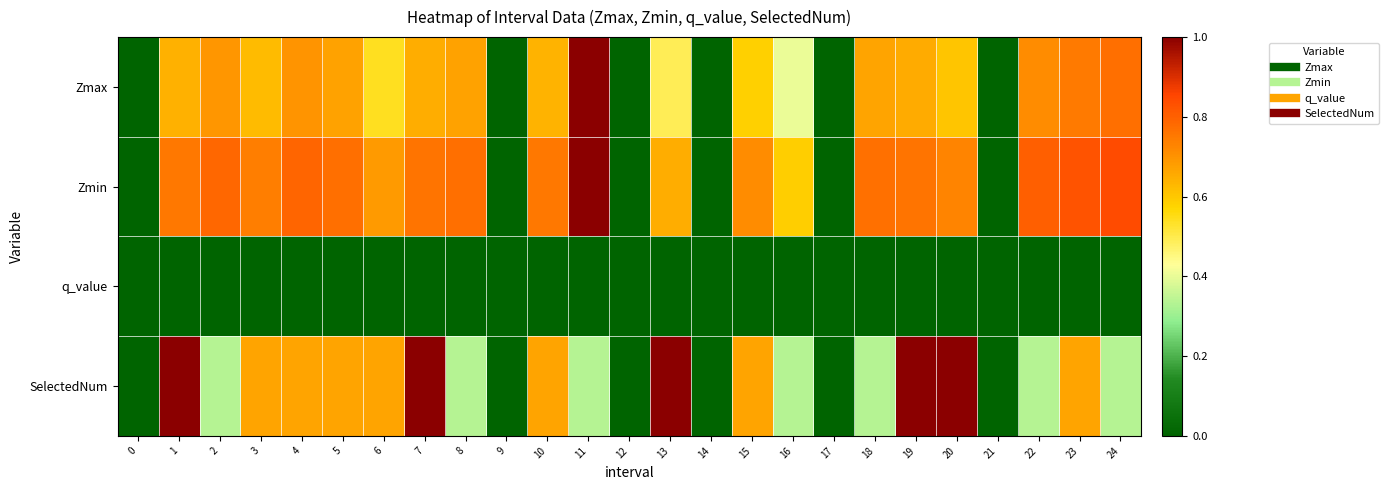

How many data points does each series have?

25